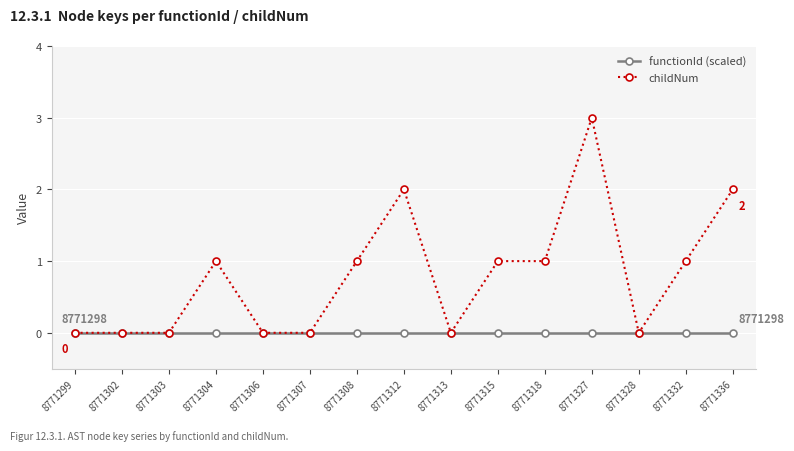

What is the maximum value for childNum?

3